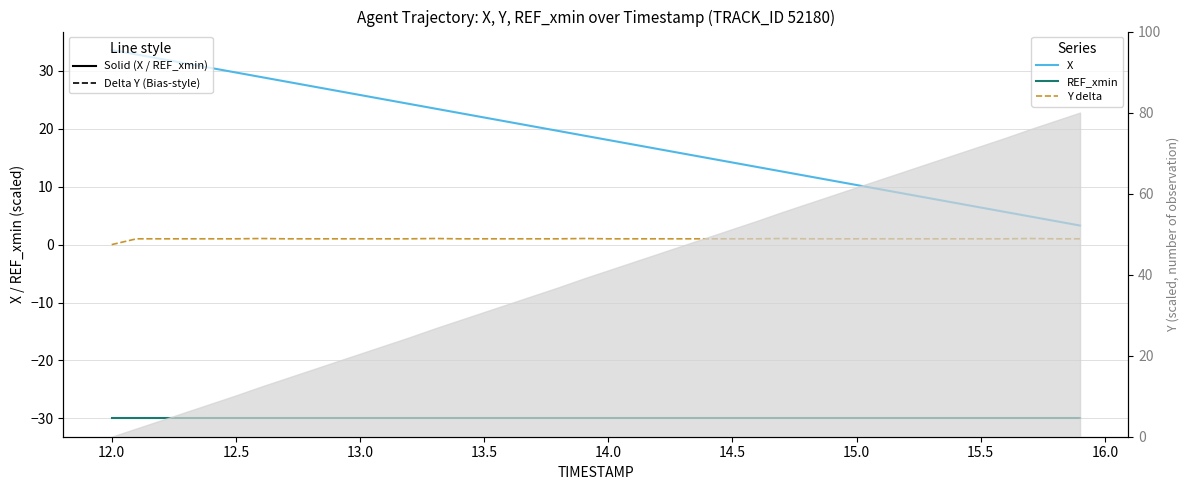

Reading left to right, extract all data points from this chart.

X: 33.6	32.8	32.1	31.3	30.5	29.7	28.9	28.2	27.4	26.6	25.8	25.1	24.3	23.5	22.7	22.0	21.2	20.4	19.6	18.8	18.1	17.3	16.5	15.7	15.0	14.2	13.4	12.6	11.8	11.1	10.3	9.5	8.7	8.0	7.2	6.4	5.6	4.8	4.1	3.3
REF_xmin (normalized): -30.0	-30.0	-30.0	-30.0	-30.0	-30.0	-30.0	-30.0	-30.0	-30.0	-30.0	-30.0	-30.0	-30.0	-30.0	-30.0	-30.0	-30.0	-30.0	-30.0	-30.0	-30.0	-30.0	-30.0	-30.0	-30.0	-30.0	-30.0	-30.0	-30.0	-30.0	-30.0	-30.0	-30.0	-30.0	-30.0	-30.0	-30.0	-30.0	-30.0
Y (delta, dashed): 0.0	1.0	1.0	1.0	1.0	1.0	1.1	1.0	1.0	1.0	1.0	1.0	1.0	1.1	1.0	1.0	1.0	1.0	1.0	1.1	1.0	1.0	1.0	1.0	1.0	1.0	1.0	1.0	1.0	1.0	1.0	1.0	1.0	1.0	1.0	1.0	1.0	1.1	1.0	1.0